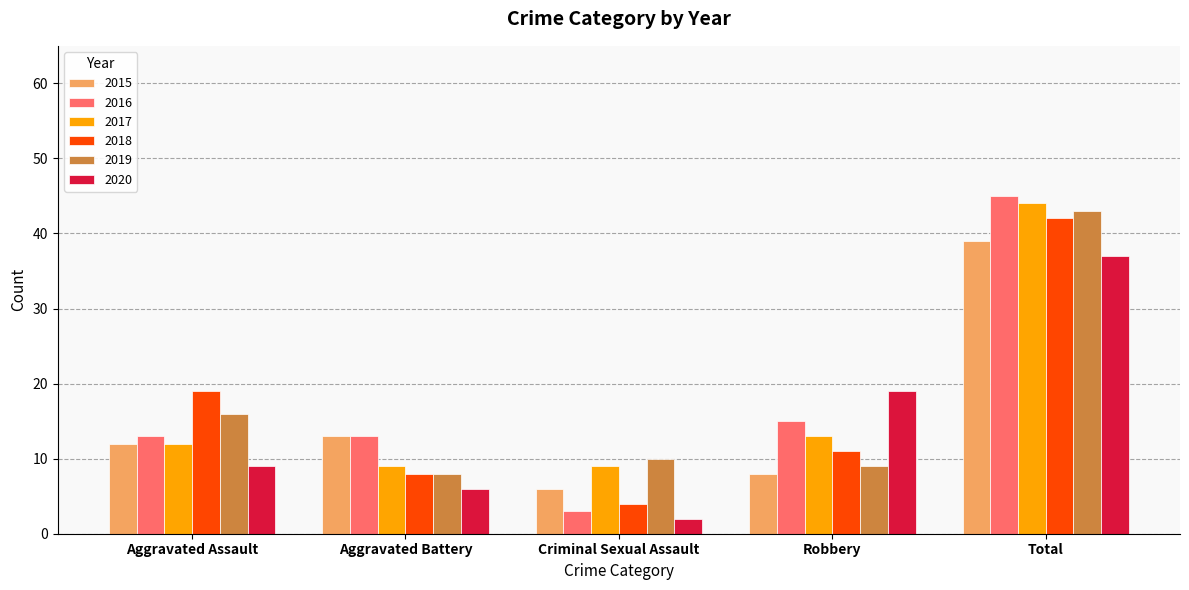

The 2015 series shows 21 at Aggravated Assault. True or false?

False